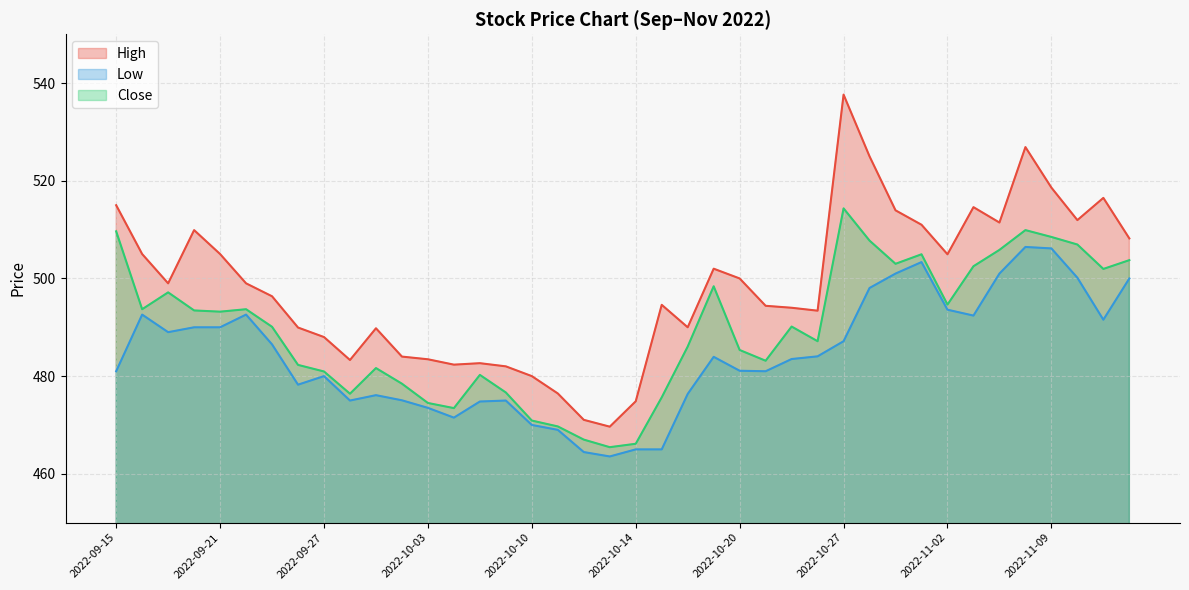

What position from the left is 2022-09-30?

12